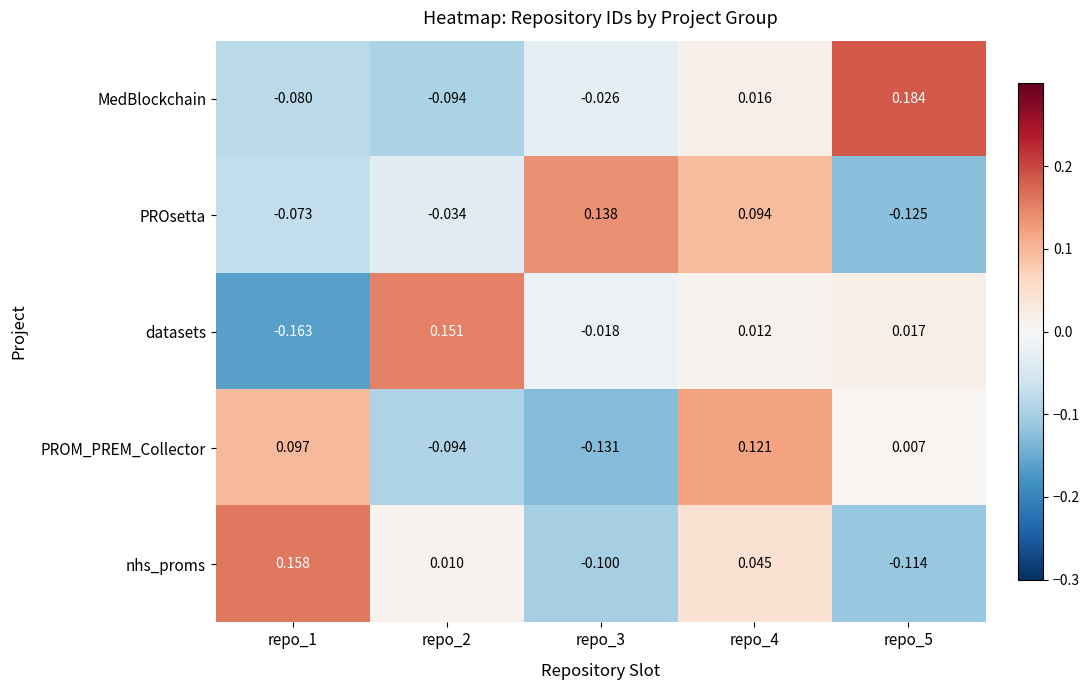

What is the spread (max minus min) of values at repo_5?

0.3